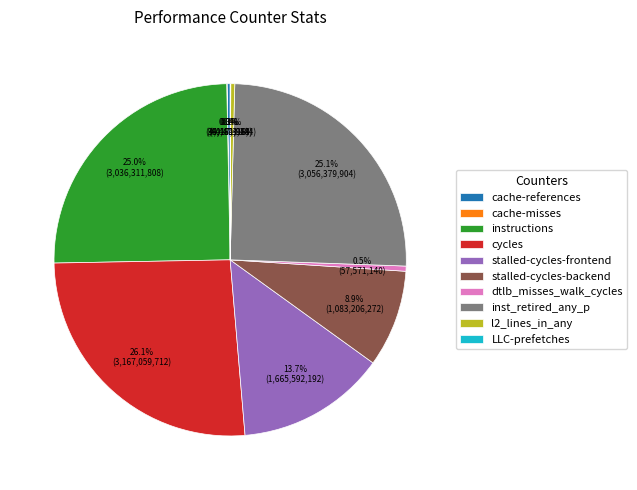

To the nearest percent, what is the difference between the instructions and l2_lines_in_any slice percentages?

25%